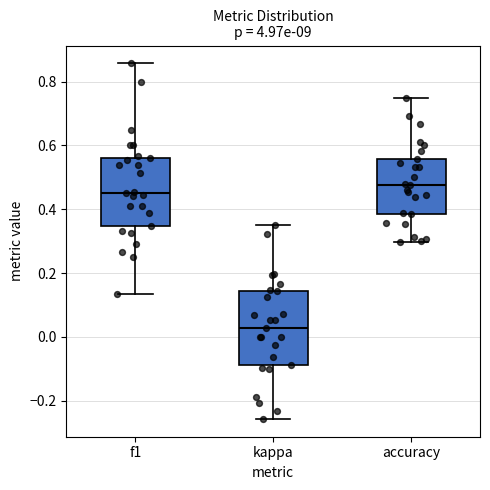

Reading left to right, transcribe this box plot: for each box, give where its median line is, the range the box spans, and where its two whiskers end, as read against the y-axis. The values are not printed on the chart, so give them approximately, as read against the axis.

f1: median 0.46, box 0.34 to 0.56, whiskers 0.14 to 0.86
kappa: median 0.02, box -0.08 to 0.14, whiskers -0.26 to 0.36
accuracy: median 0.48, box 0.38 to 0.56, whiskers 0.30 to 0.76